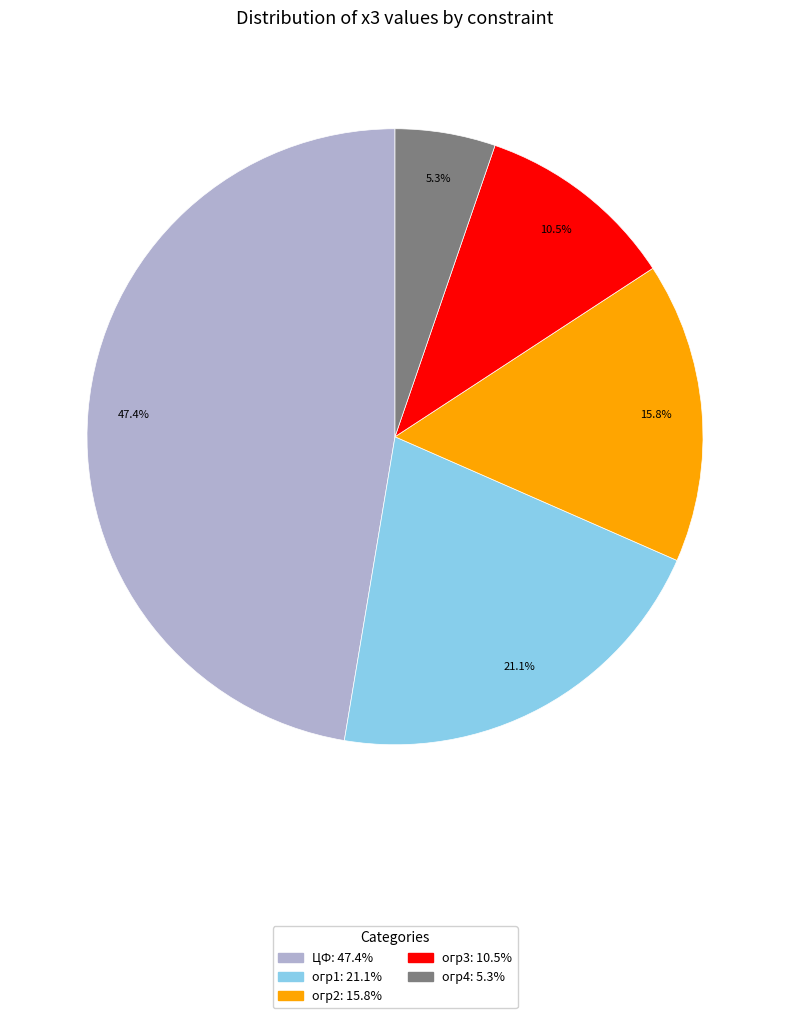

Which category has the smallest portion of the pie?

огр4